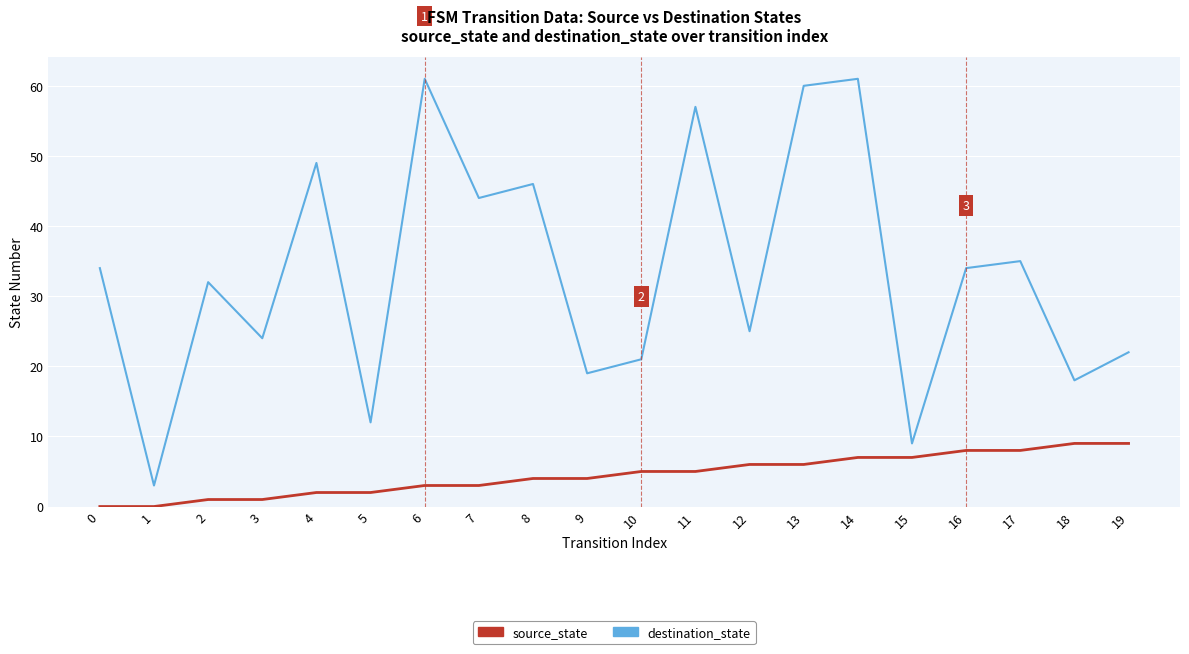

Reading left to right, what are all the values shown in this chart?

source_state: 0=0	1=0	2=1	3=1	4=2	5=2	6=3	7=3	8=4	9=4	10=5	11=5	12=6	13=6	14=7	15=7	16=8	17=8	18=9	19=9
destination_state: 0=34	1=3	2=32	3=24	4=49	5=12	6=61	7=44	8=46	9=19	10=21	11=57	12=25	13=60	14=61	15=9	16=34	17=35	18=18	19=22